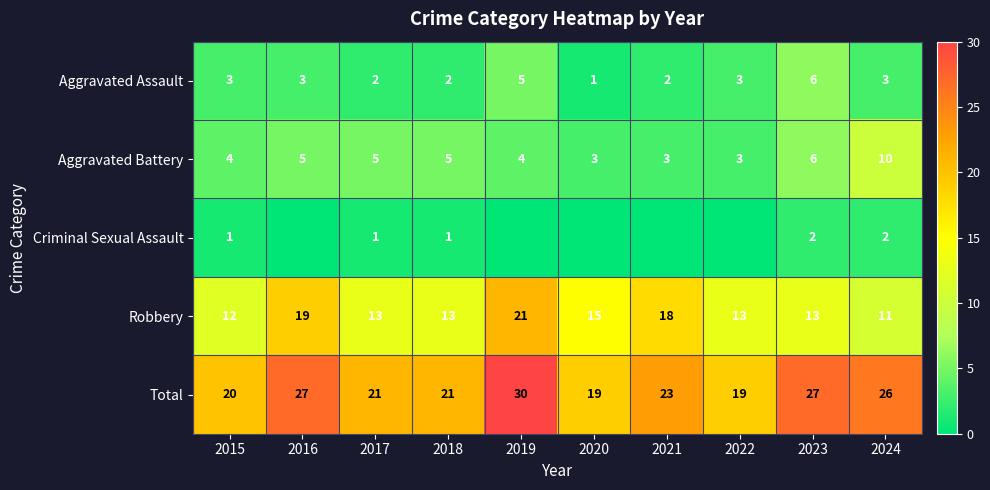

At 2015, list the series in order from smallest to largest.

Criminal Sexual Assault, Aggravated Assault, Aggravated Battery, Robbery, Total